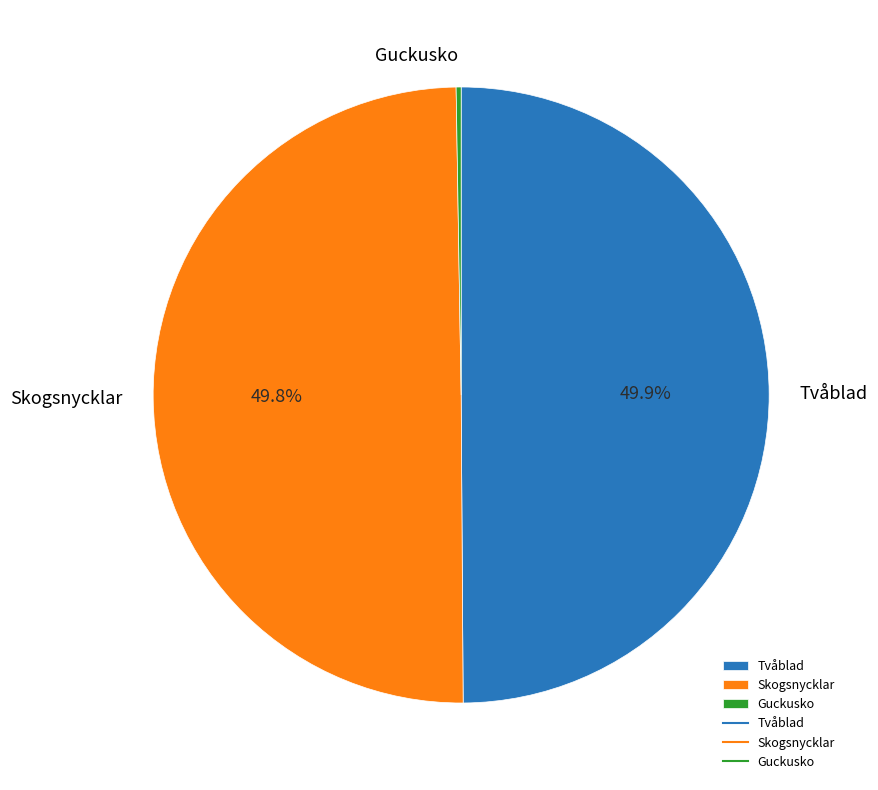

What is the ratio of the value at Skogsnycklar to the value at Tvåblad?

1.0